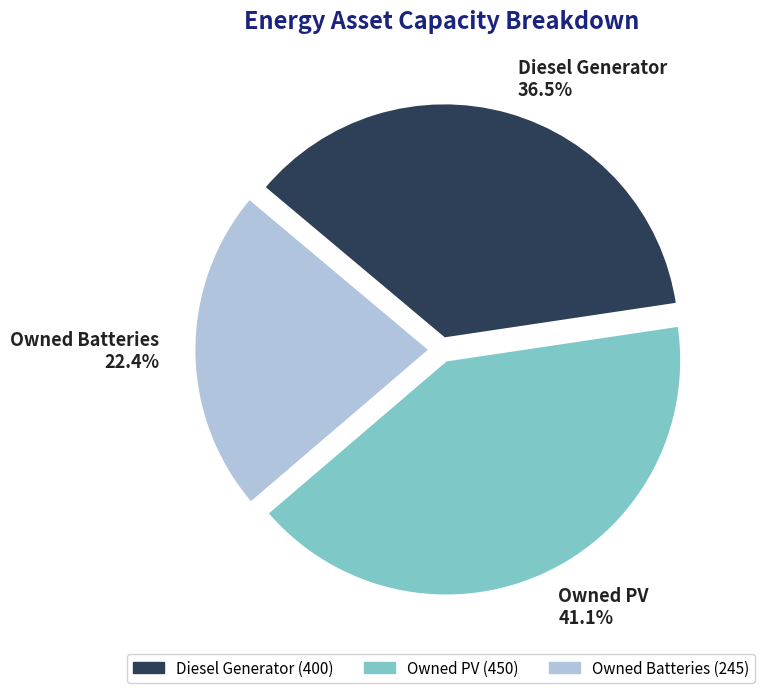

What is the ratio of the value at Diesel Generator to the value at Owned Batteries?

1.6